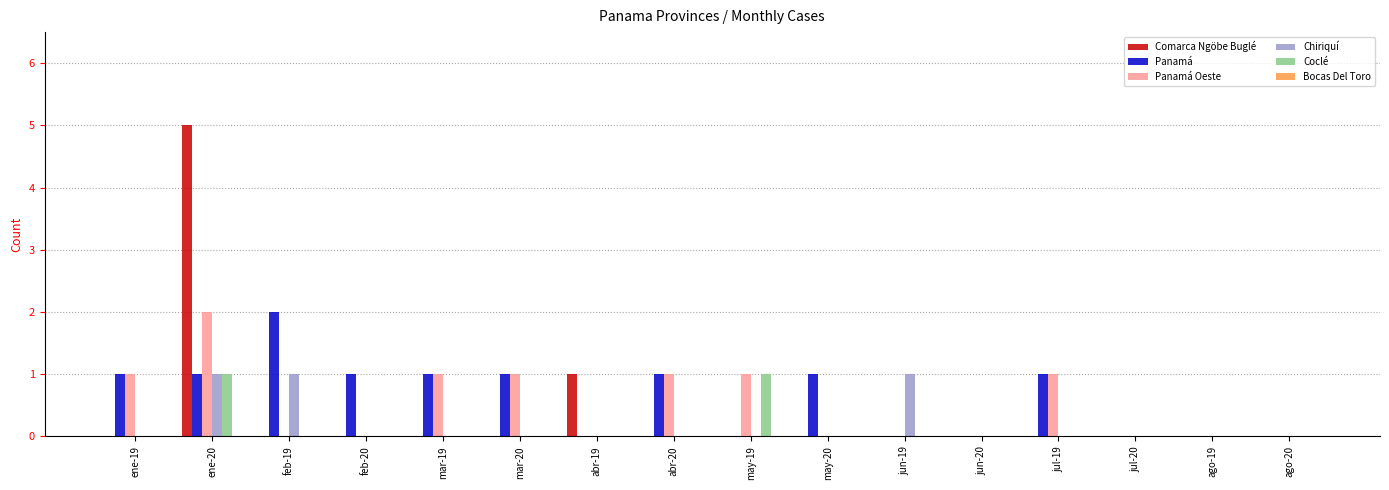

At which label does Comarca Ngöbe Buglé reach its peak?

ene-20